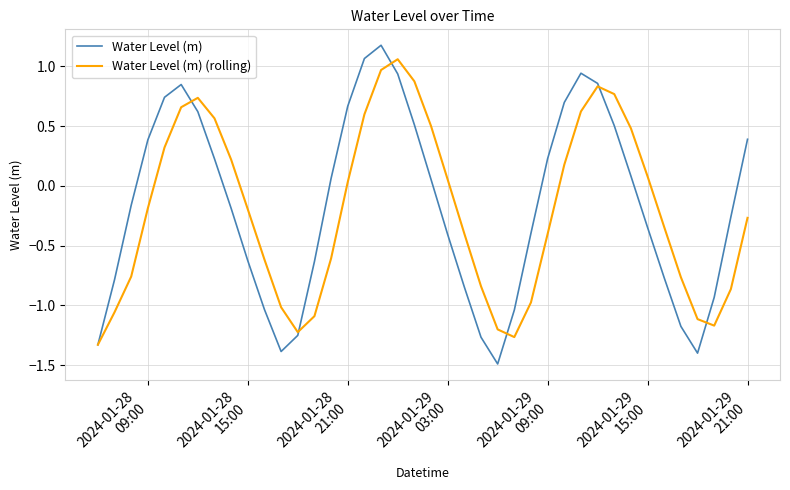

How many interior local valleys does the Water Level (m) (rolling) series have?

3